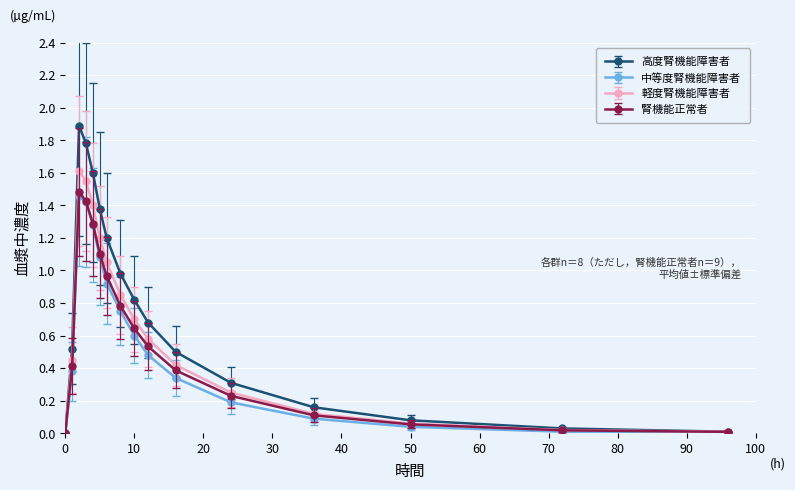

Which series has the largest range (max minus min)?

高度腎機能障害者